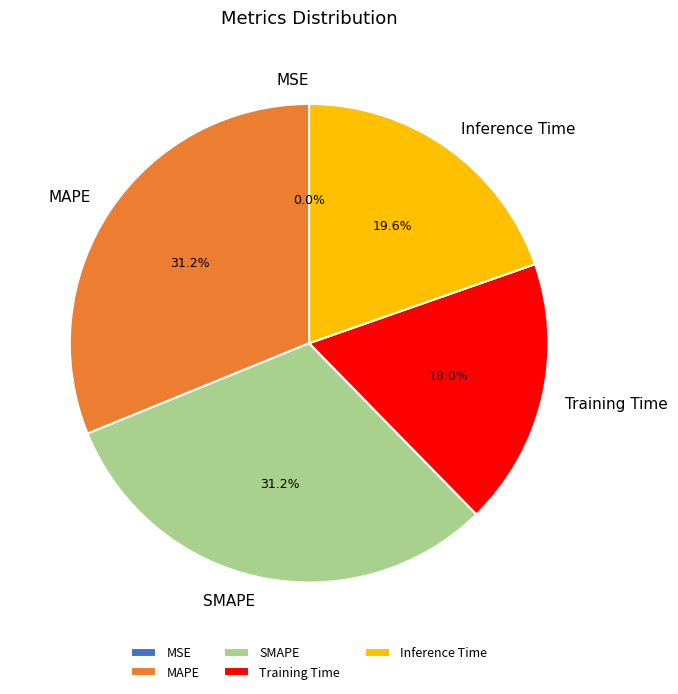

Is the sum of Inference Time and SMAPE greater than half?

Yes